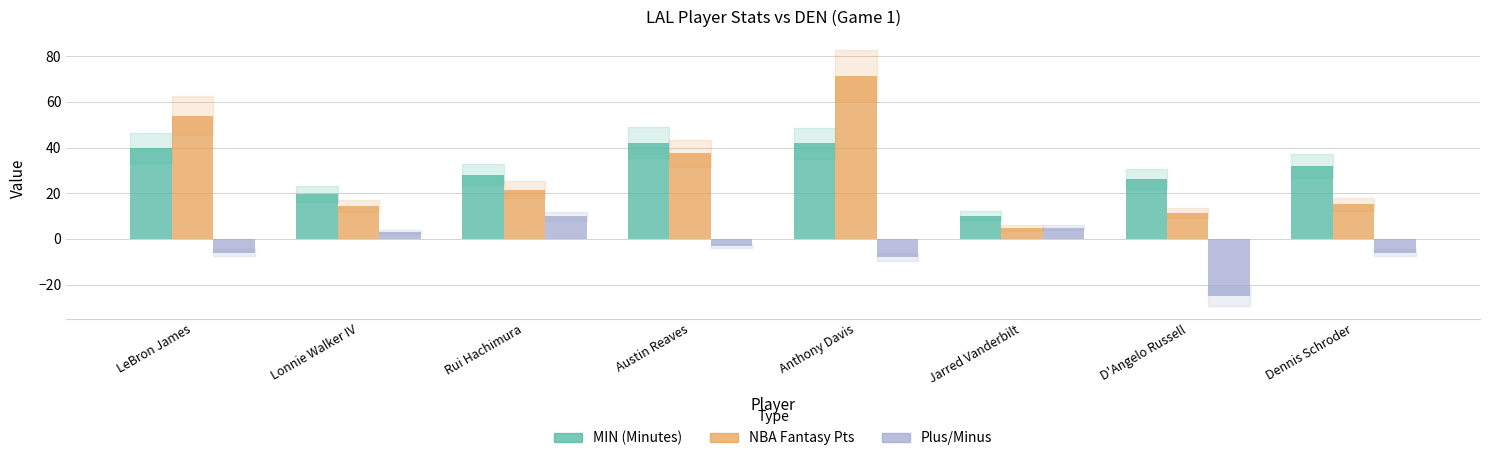

What is the spread (max minus min) of values at Anthony Davis?

79.5